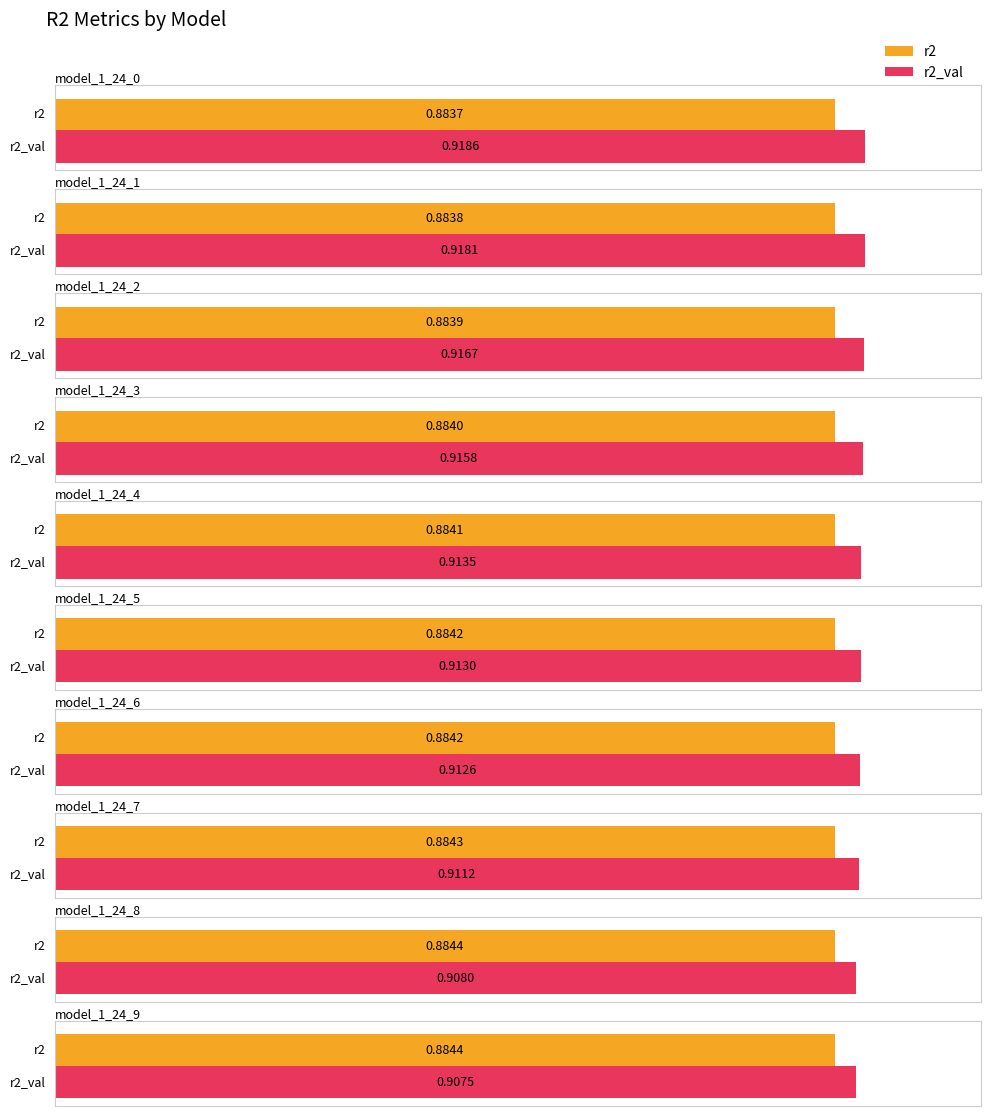

True or false: r2_val has a value of 0.9 at model_1_24_7.

True